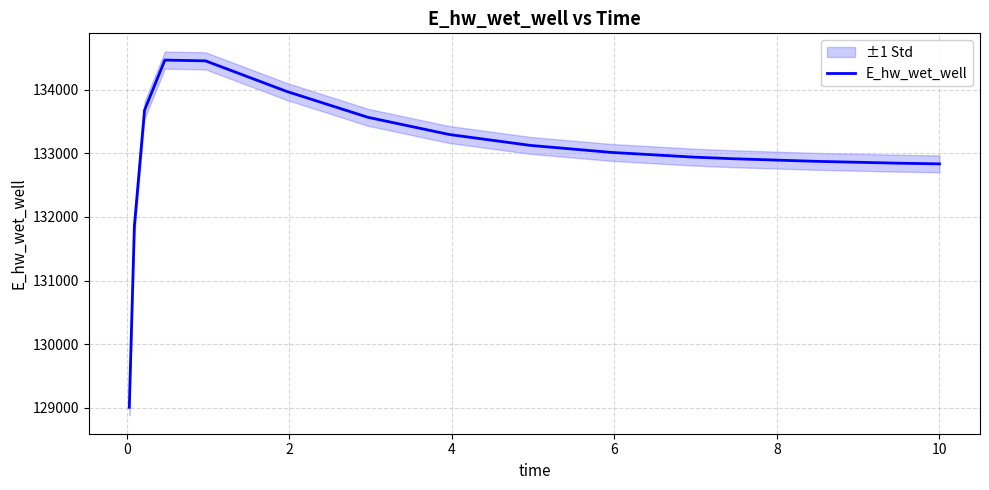

Reading left to right, what are all the values shown in this chart?

129009.6	131855.5	133677.6	134464.9	134452.9	133972.2	133565.6	133295.7	133124.1	133013.8	132941.0	132914.9	132874.7	132845.8	132834.2